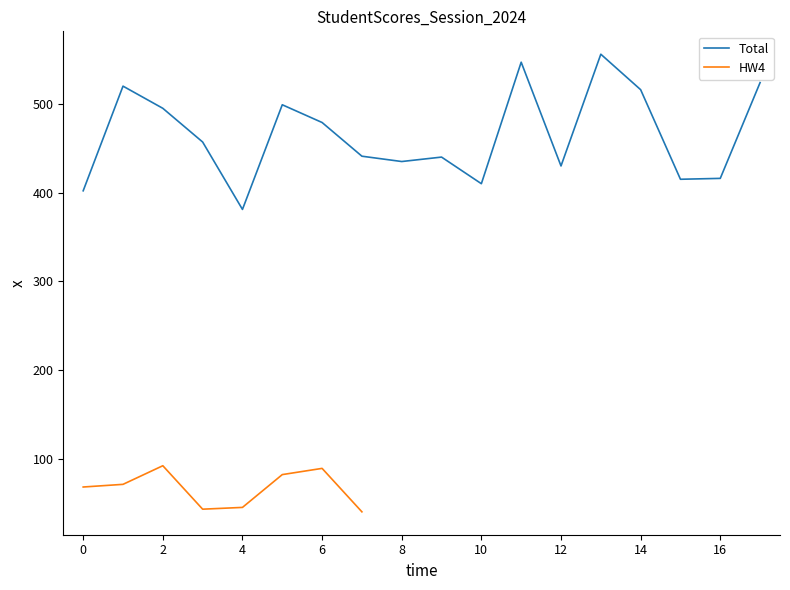

What is the minimum value for Total?

381